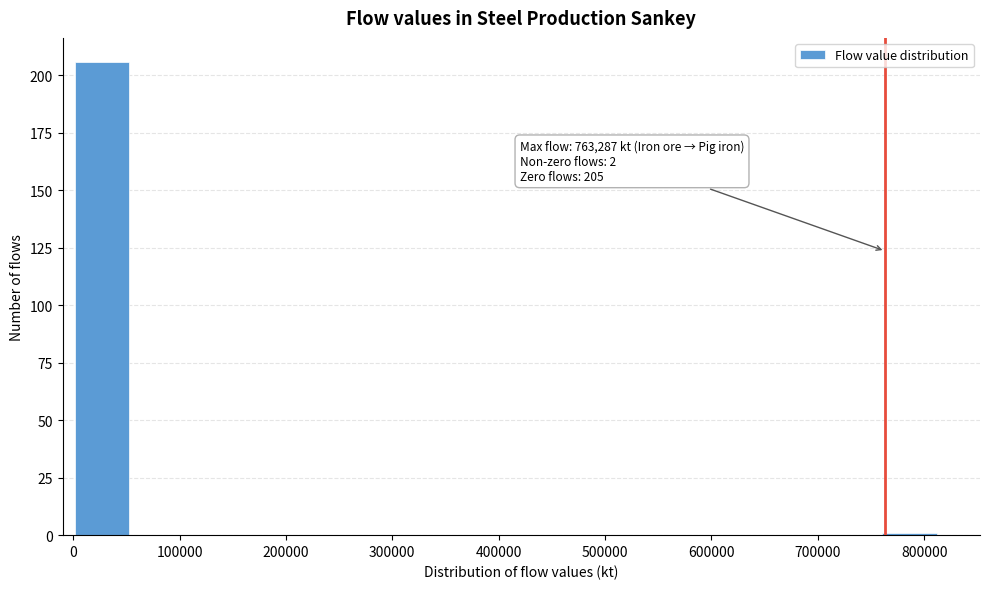

Which range on the x-axis has the tallest bar?

0 to 50000